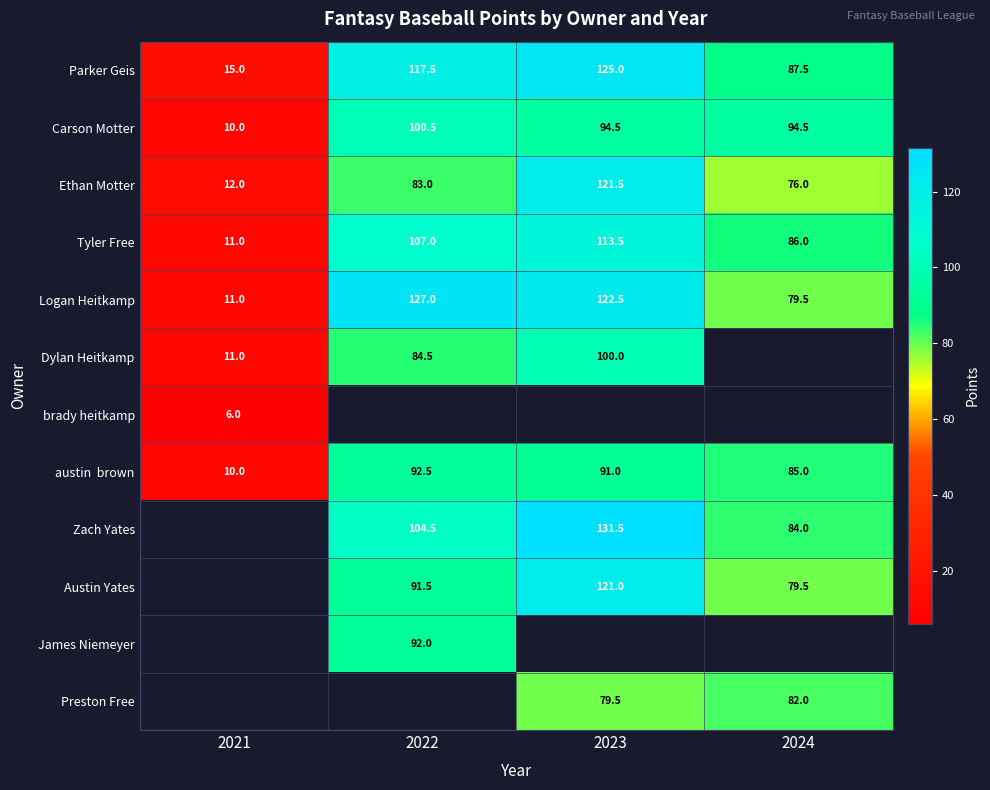

Count the number of data series in this chart.

12